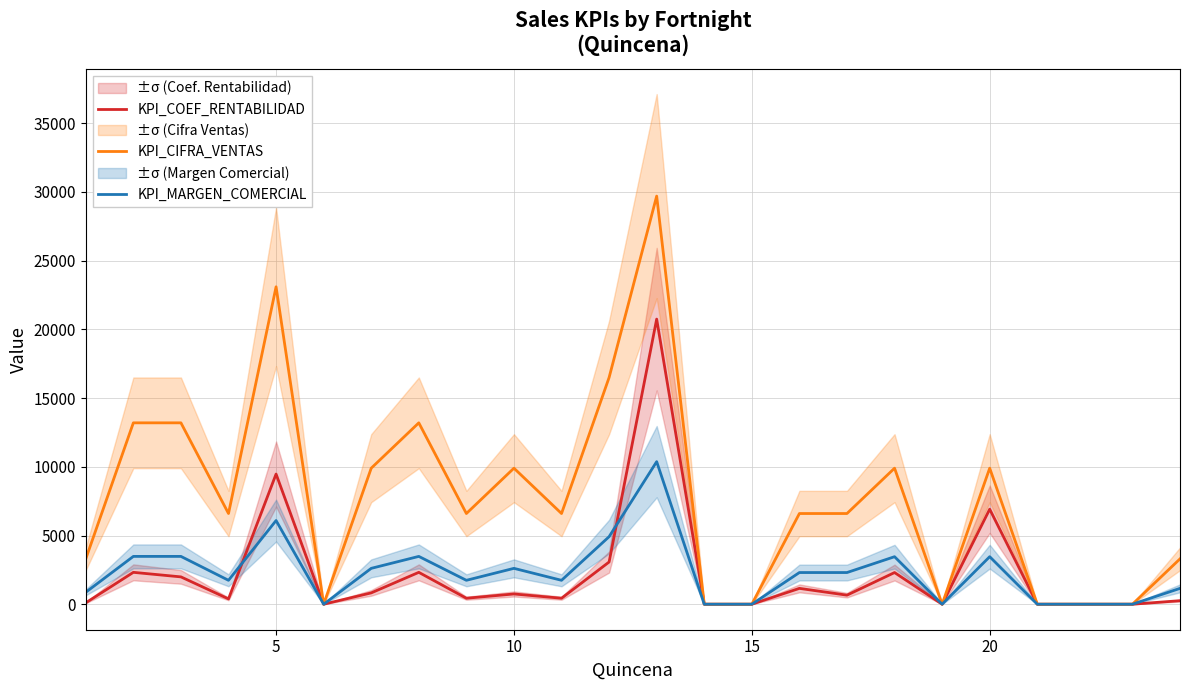

Reading left to right, transcribe all the data shown in this chart.

KPI_COEF_RENTABILIDAD: 102	2320	1989	387	9473	0	824	2320	435	746	435	3072	20749	0	0	1153	659	2305	0	6916	0	0	0	256
KPI_CIFRA_VENTAS: 3300	13200	13200	6600	23100	0	9900	13200	6600	9900	6600	16500	29700	0	0	6600	6600	9900	0	9900	0	0	0	3300
KPI_MARGEN_COMERCIAL: 870	3480	3480	1740	6090	0	2610	3480	1740	2610	1740	4915	10375	0	0	2305	2305	3458	0	3458	0	0	0	1153